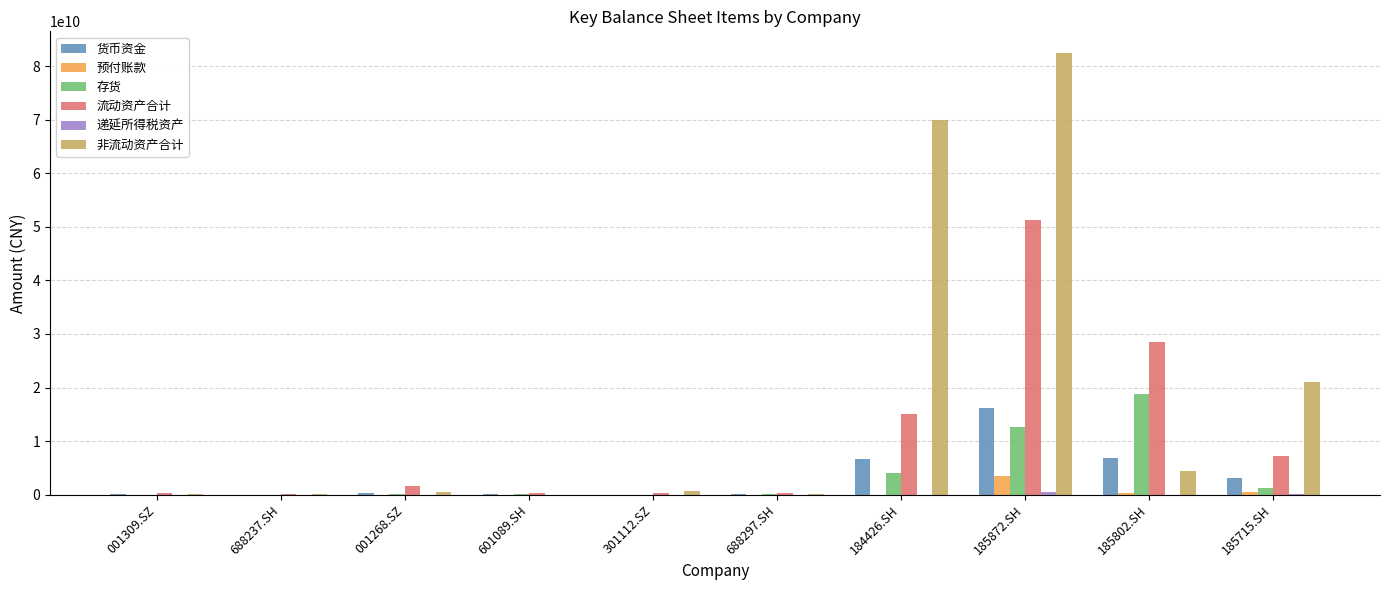

The value of 货币资金 at 184426.SH is 6616207056.9. True or false?

True